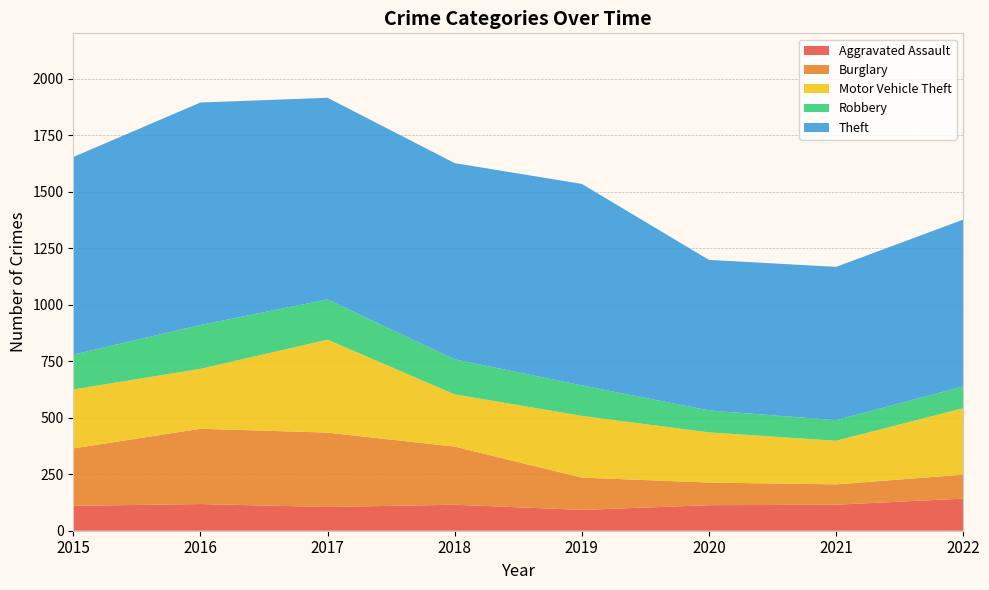

Reading right to left, extract all data points from this chart.

Aggravated Assault: 2022=142	2021=115	2020=113	2019=92	2018=115	2017=105	2016=118	2015=110
Burglary: 2022=106	2021=90	2020=100	2019=143	2018=257	2017=329	2016=333	2015=254
Motor Vehicle Theft: 2022=294	2021=193	2020=222	2019=273	2018=231	2017=411	2016=265	2015=261
Robbery: 2022=96	2021=91	2020=97	2019=135	2018=155	2017=178	2016=194	2015=154
Theft: 2022=738	2021=678	2020=666	2019=891	2018=868	2017=892	2016=984	2015=874